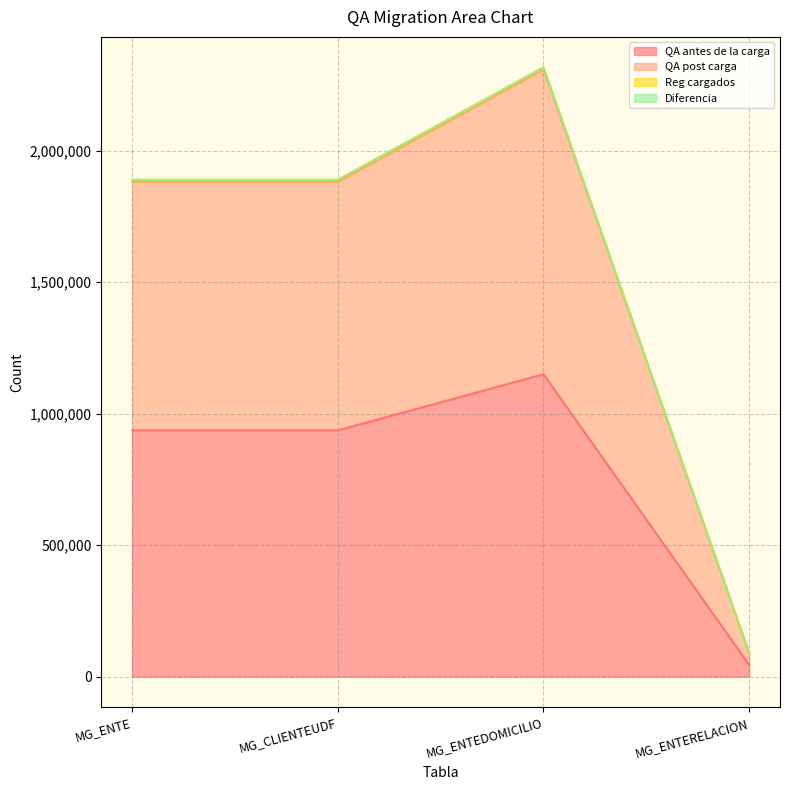

True or false: QA post carga has a value of 1888970 at MG_CLIENTEUDF.

True